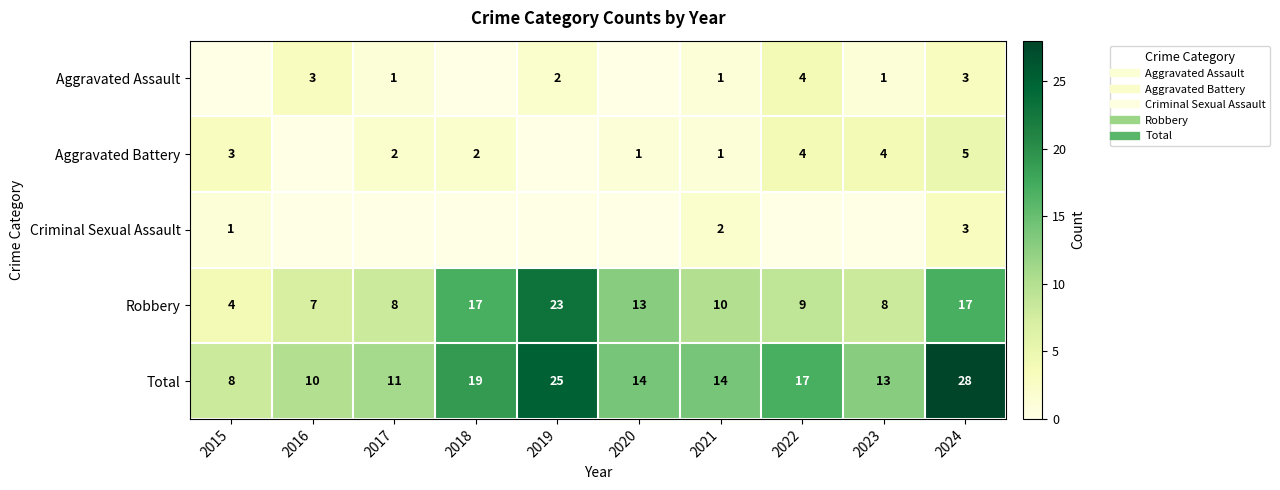

Where is Robbery nearest to the value 13?

2020